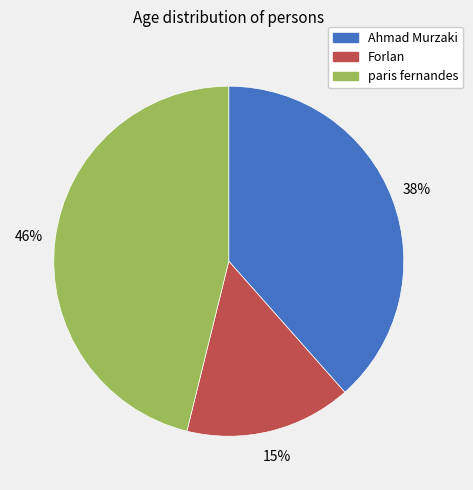

To the nearest percent, what is the average slice percentage?

33%